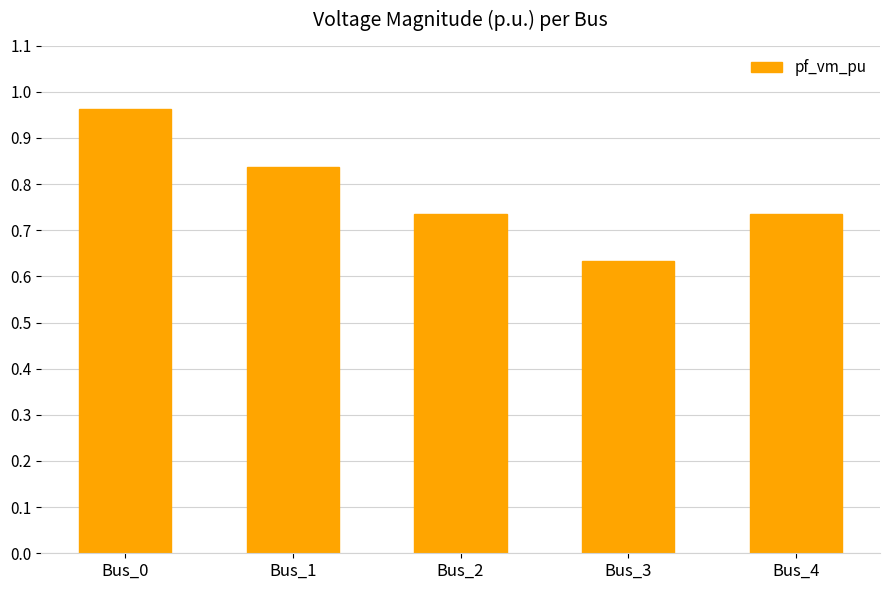

Which category has the lowest value across all series?

Bus_3